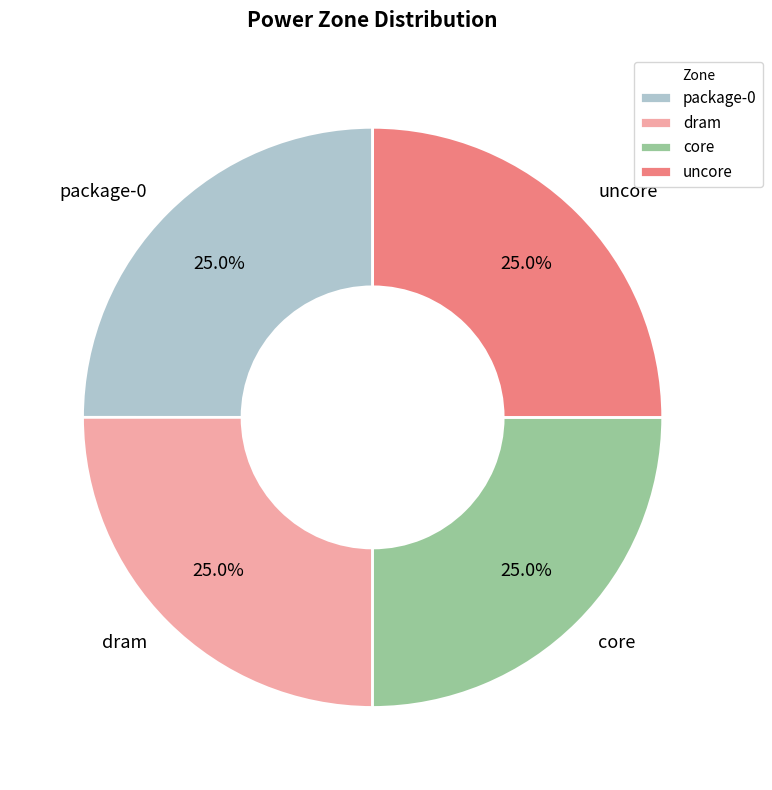

Is there any slice that represents more than half of the pie?

No